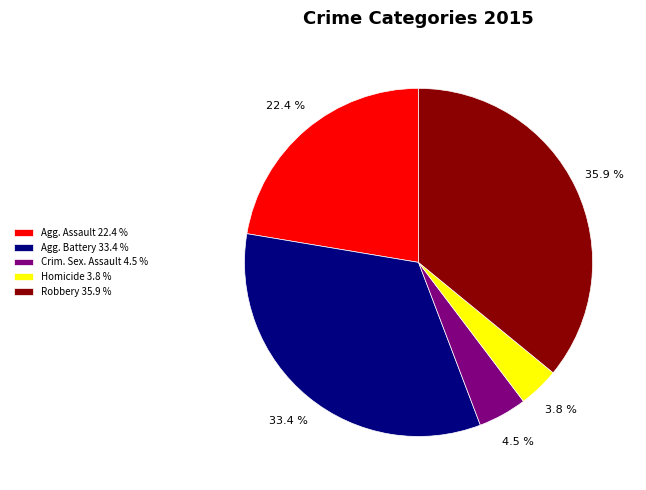

Rank the categories by value from lowest to highest.

Homicide 3.8 %, Crim. Sex. Assault 4.5 %, Agg. Assault 22.4 %, Agg. Battery 33.4 %, Robbery 35.9 %